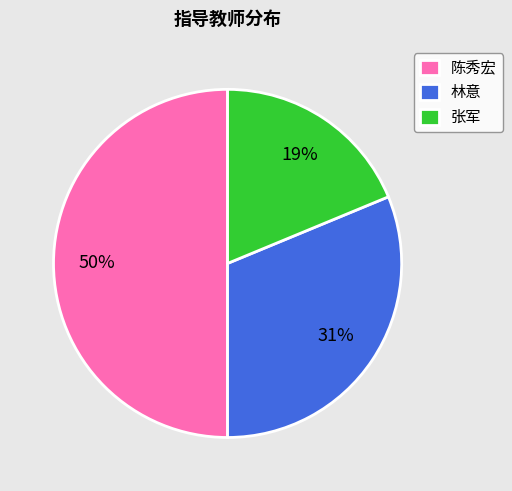

Which has a higher value, 林意 or 张军?

林意